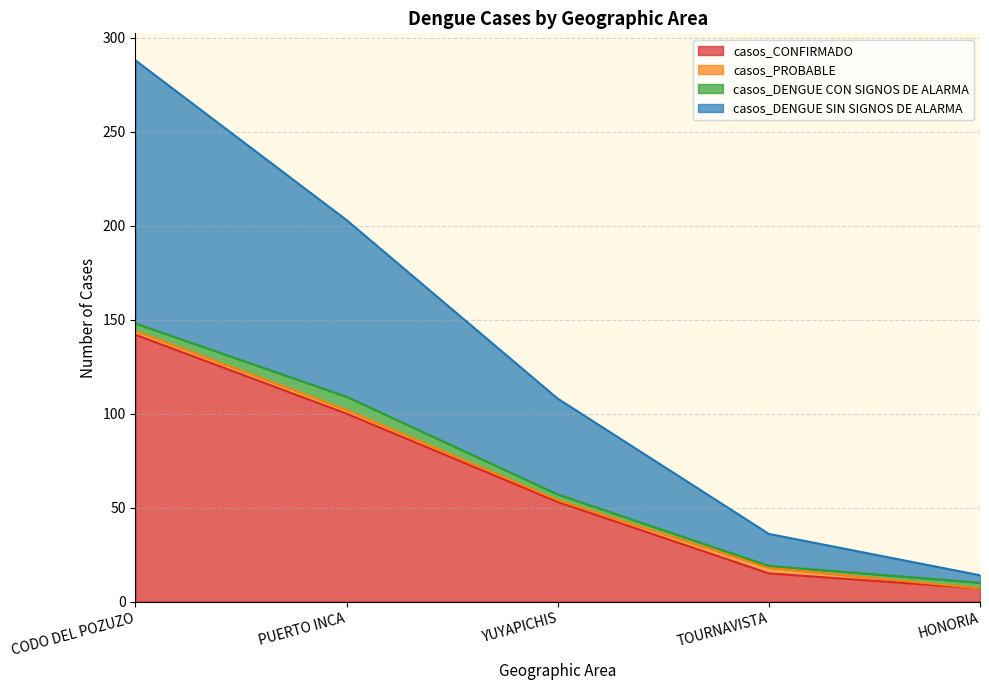

True or false: casos_CONFIRMADO has a value of 53 at YUYAPICHIS.

True